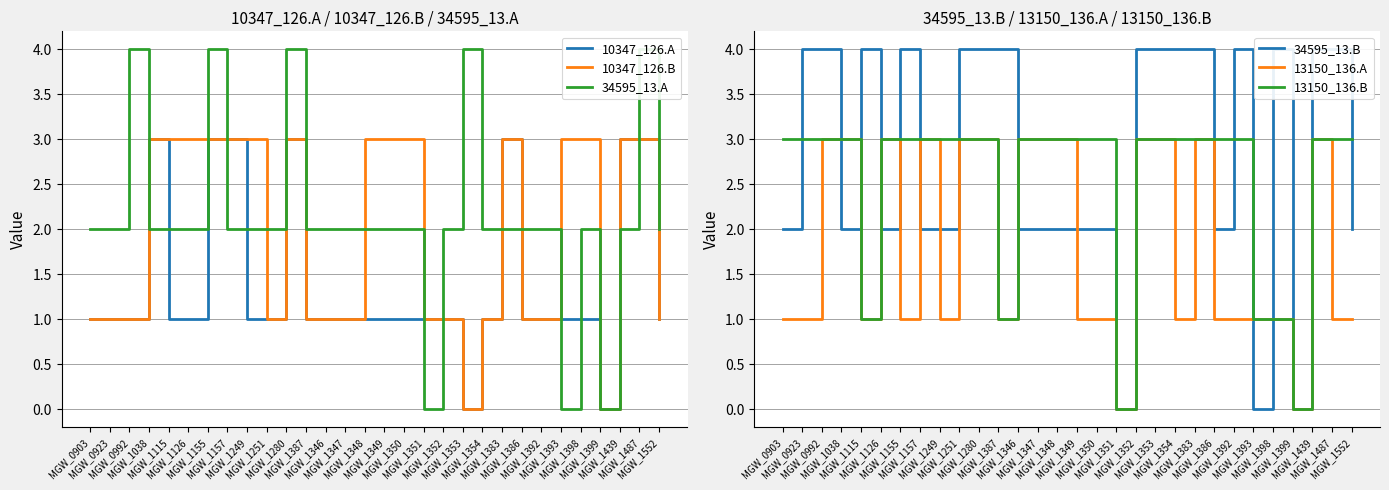

True or false: 10347_126.A and 10347_126.B cross at least once.

False